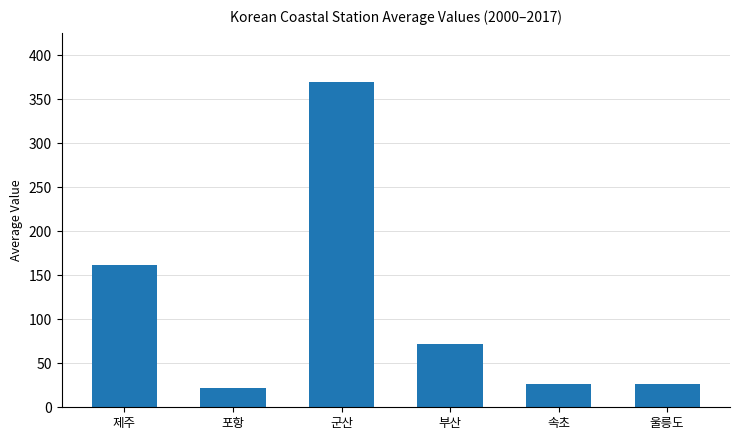

What is the value of the 군산 bar at the 8th from the left?

369.7